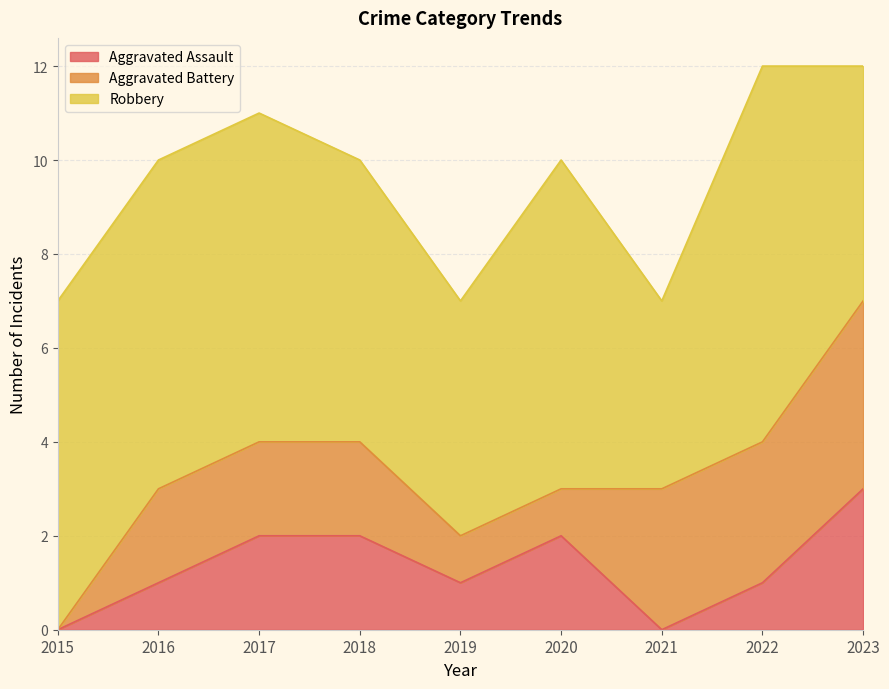

Rank the series at 2018 from highest to lowest value.

Robbery, Aggravated Assault, Aggravated Battery